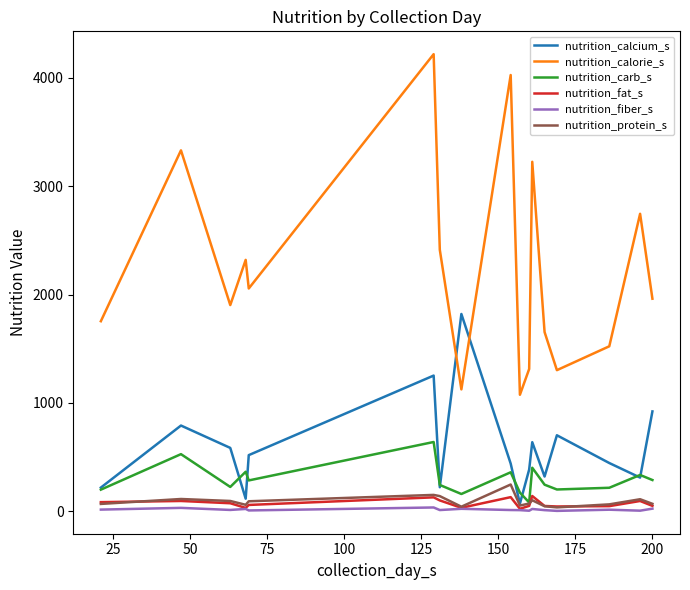

What is the highest value of the nutrition_calcium_s series?

1820.4